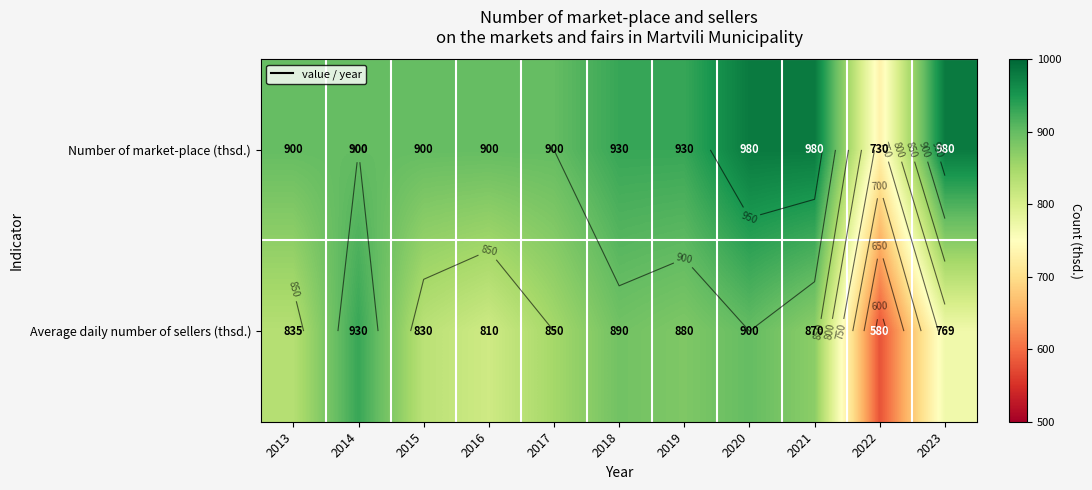

What is the difference between the Average daily number of sellers (thsd.) values at 2019 and 2020?

20